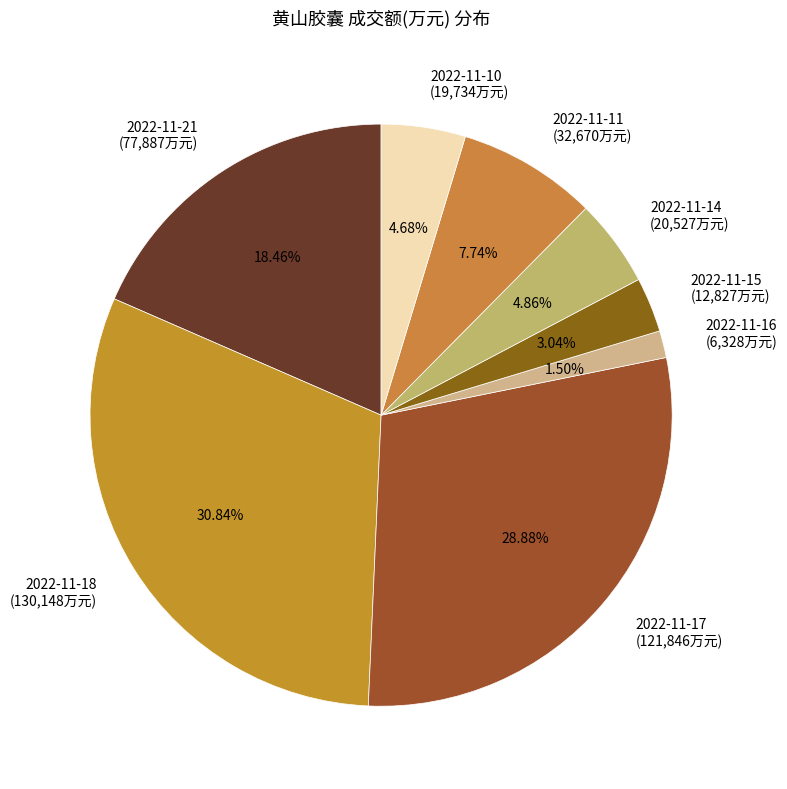

To the nearest percent, what is the difference between the 2022-11-21 and 2022-11-14 slice percentages?

14%